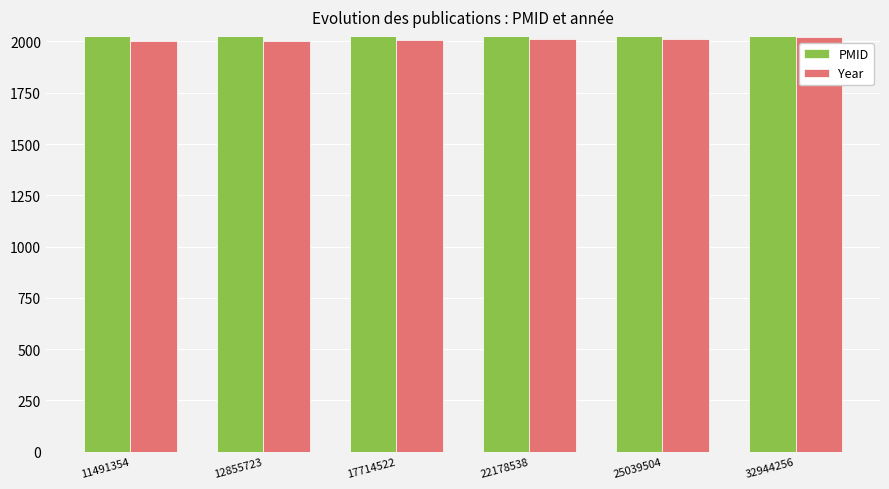

The value of Year at 32944256 is 2020. True or false?

True